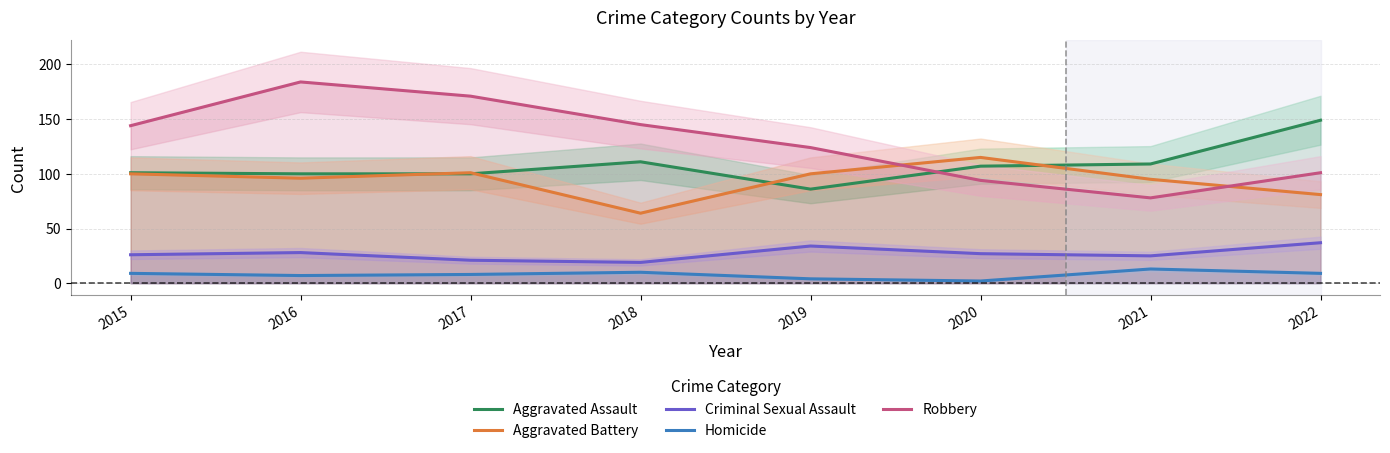

Which series changed the most between 2018 and 2021?

Robbery